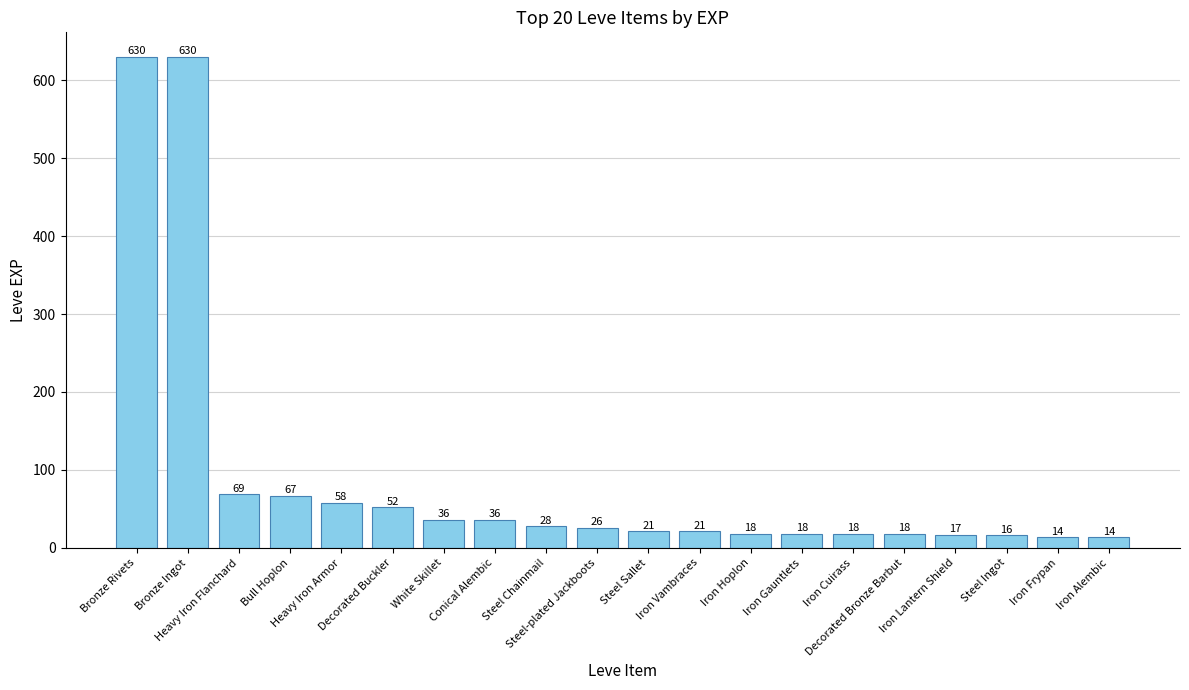

What is the minimum value shown in the chart?

14